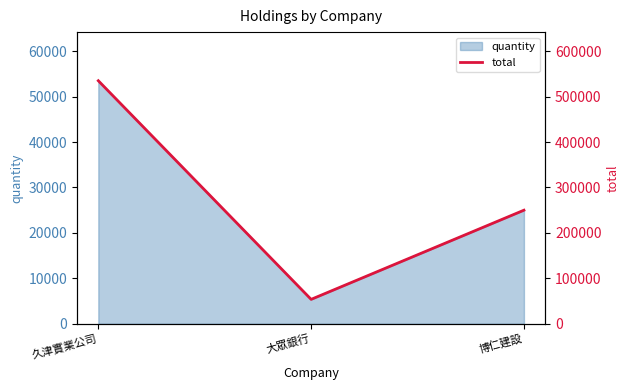

List the labels in order of value, largest first.

久津實業公司, 博仁建設, 大眾銀行